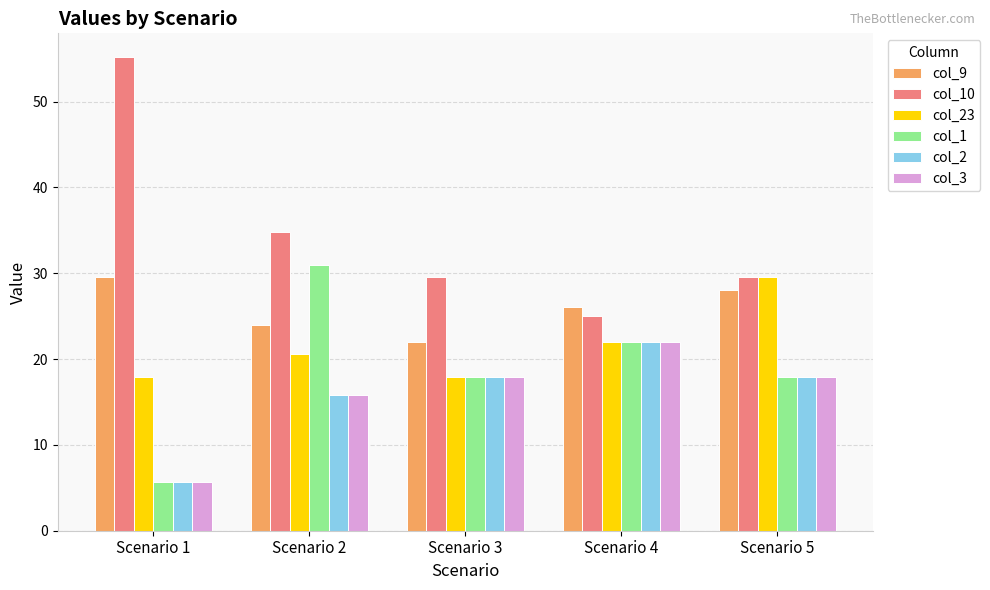

What is the average value of the col_23 series?

21.6